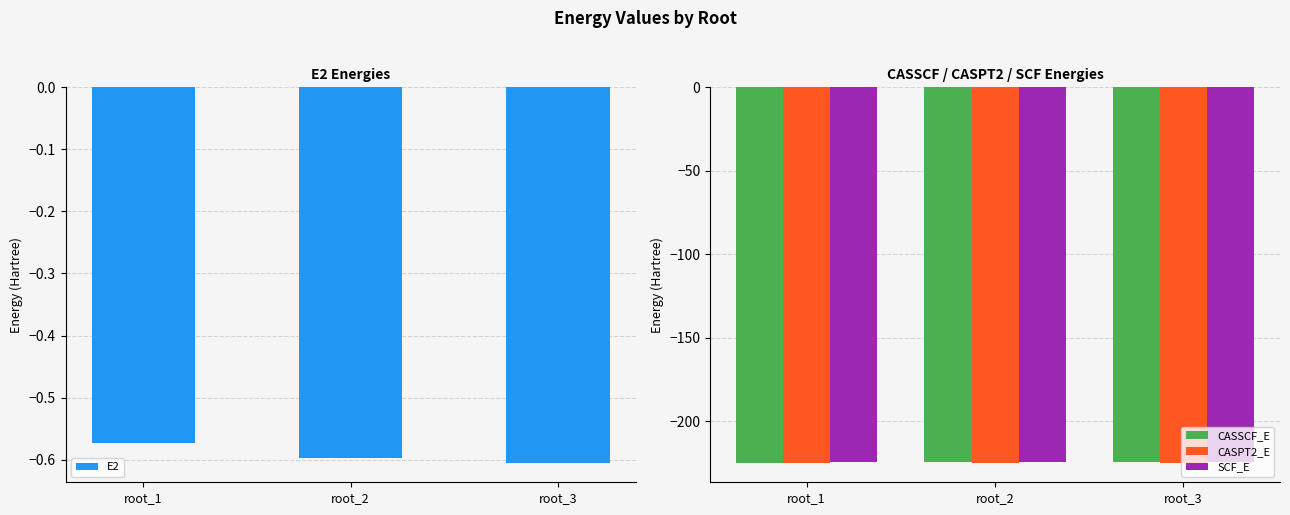

What are all the series names shown in the legend?

E2, CASSCF_E, CASPT2_E, SCF_E